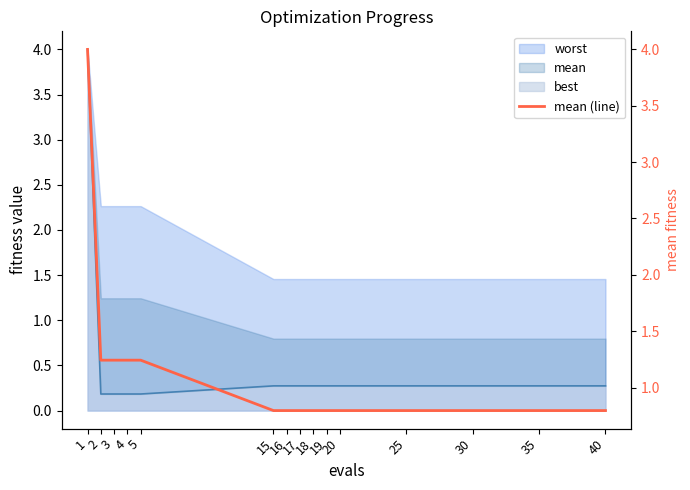

Count the number of categories in the chart.

15